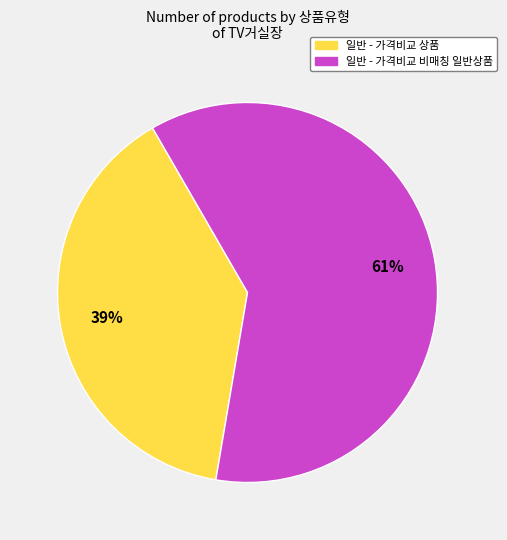

Does 일반 - 가격비교 비매칭 일반상품 account for over 50% of the chart?

Yes